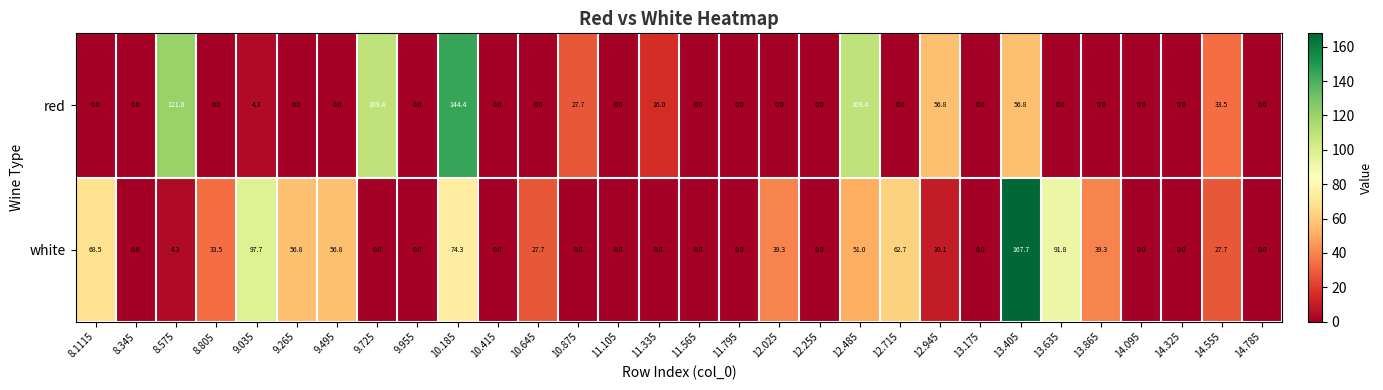

Is it true that red equals 0.0 at 14.325?

True